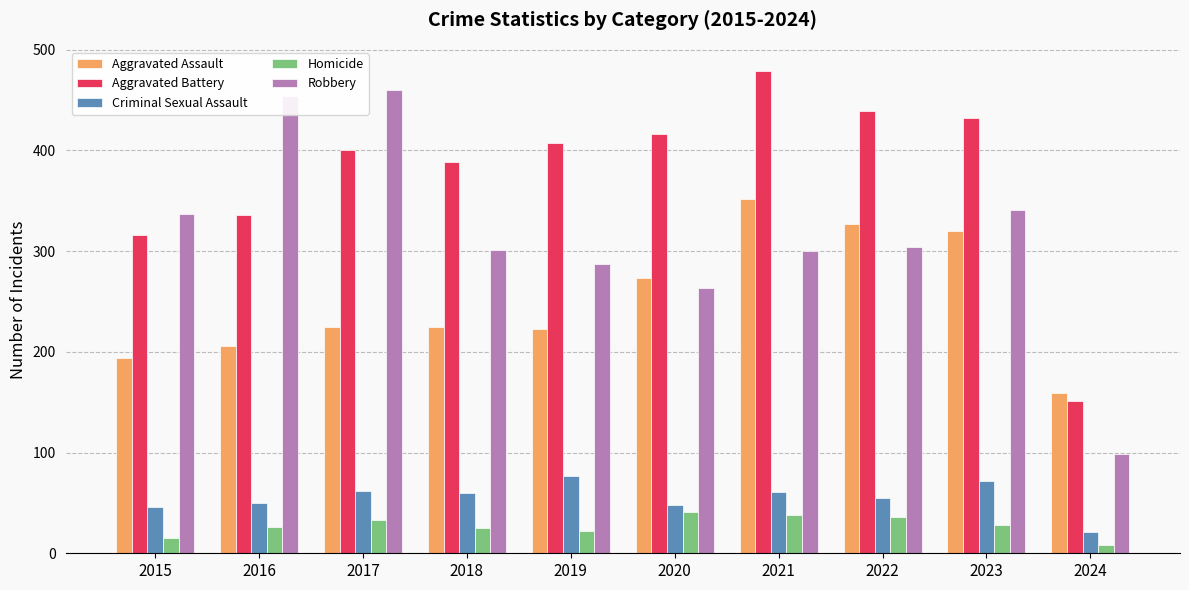

What is the difference between the maximum and minimum values in the Aggravated Assault series?

193